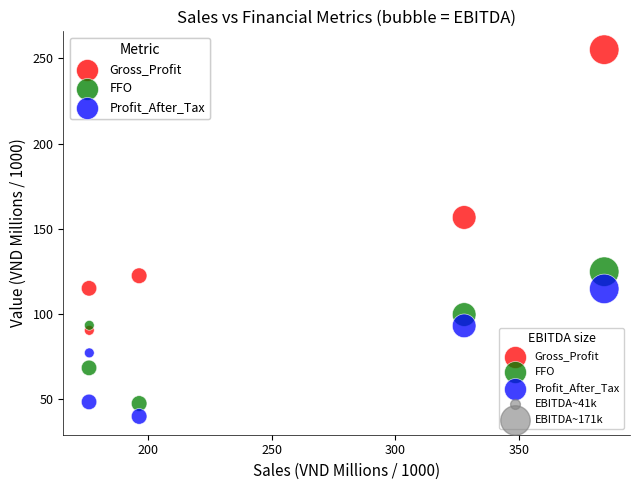

Across all data points, what is the range of Y values (max minus min)?

215.5